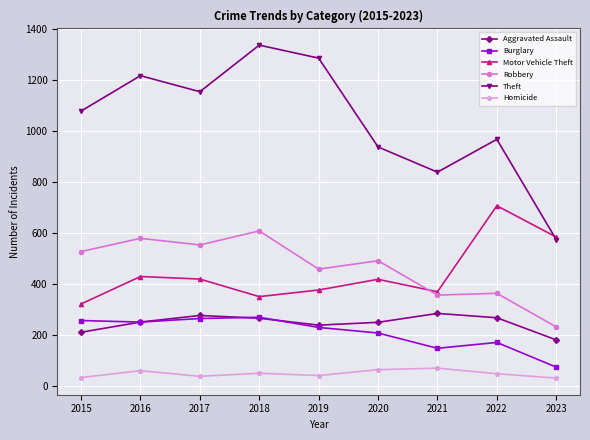

What is the spread (max minus min) of values at 2017?

1118